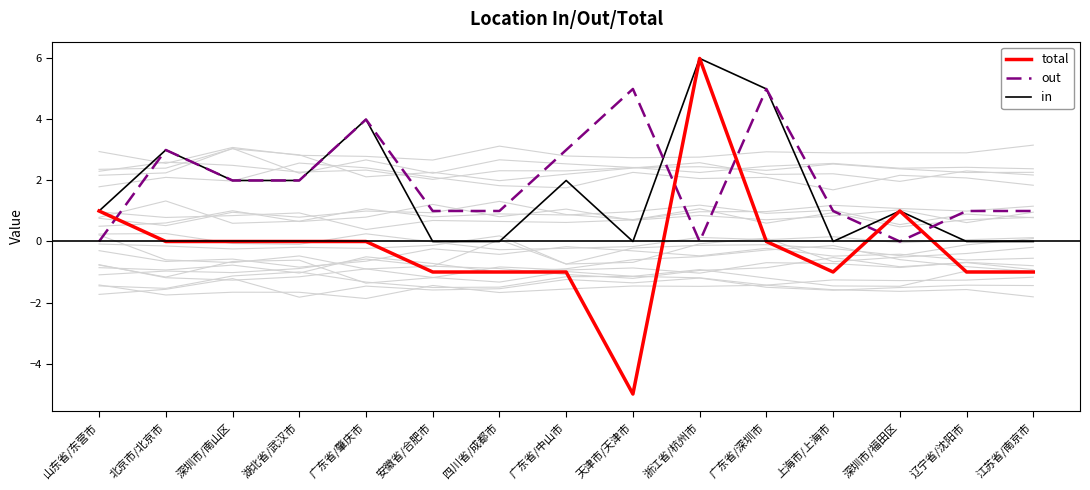

The in series shows 0 at 辽宁省/沈阳市. True or false?

True